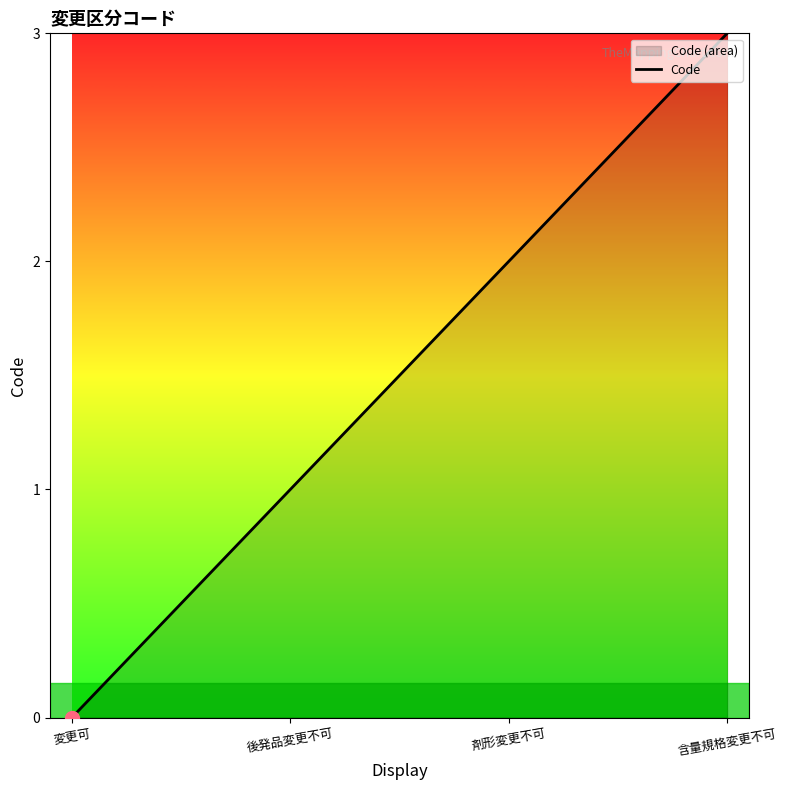

Reading left to right, transcribe all the data shown in this chart.

0	1	2	3